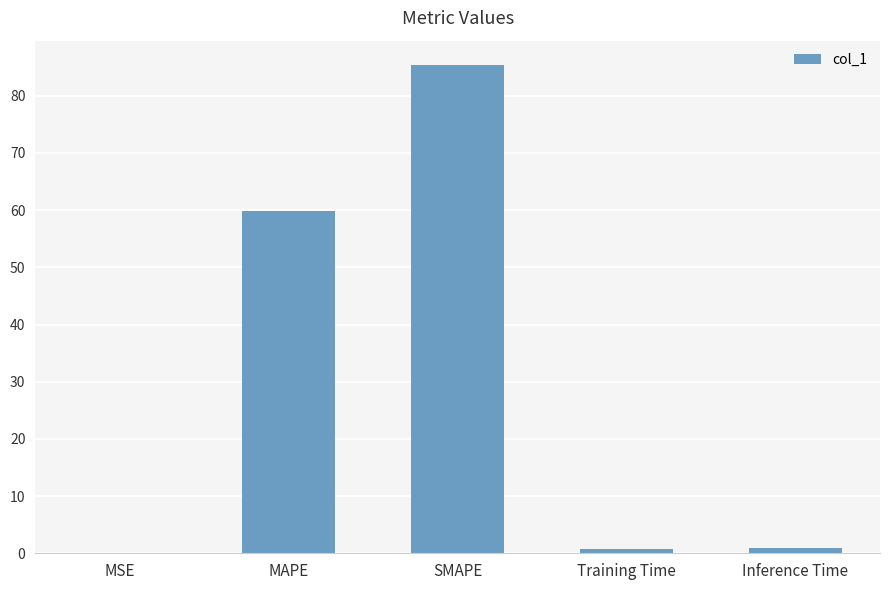

What is the maximum value shown in the chart?

85.4